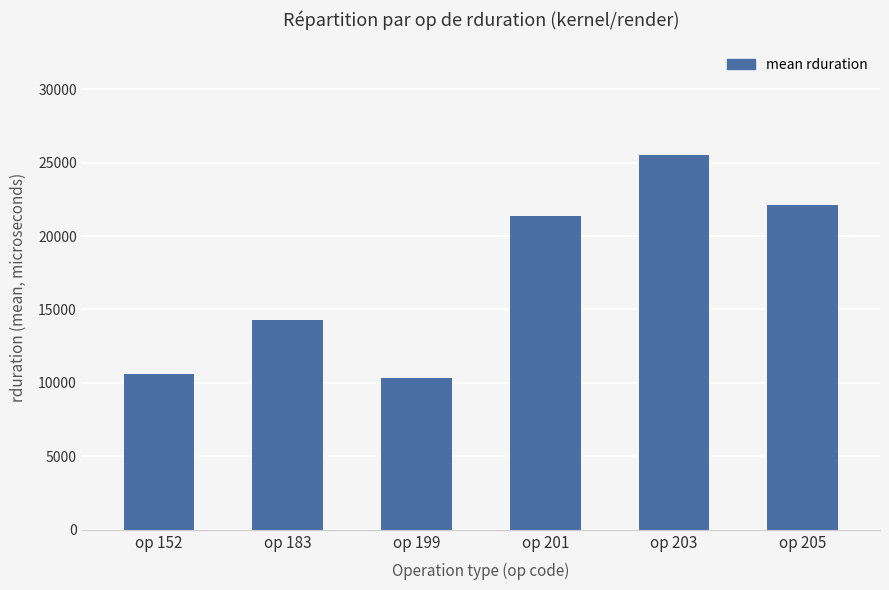

The value at op 203 is 39678. True or false?

False